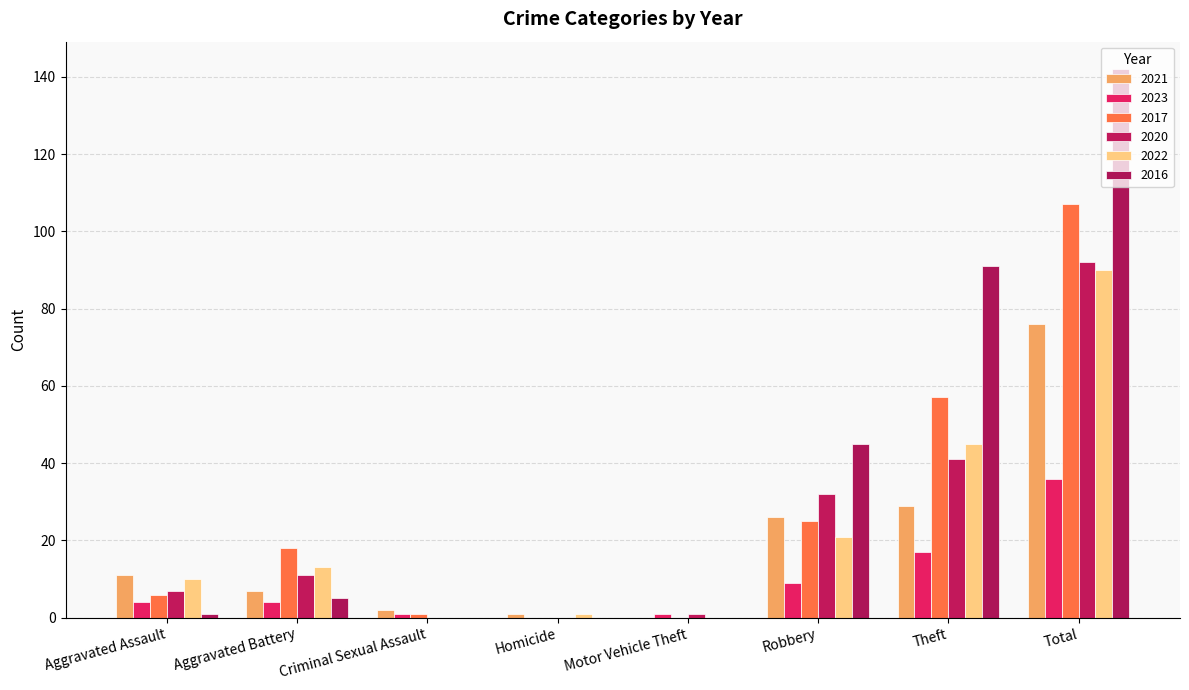

Which series has the widest spread of values?

2016